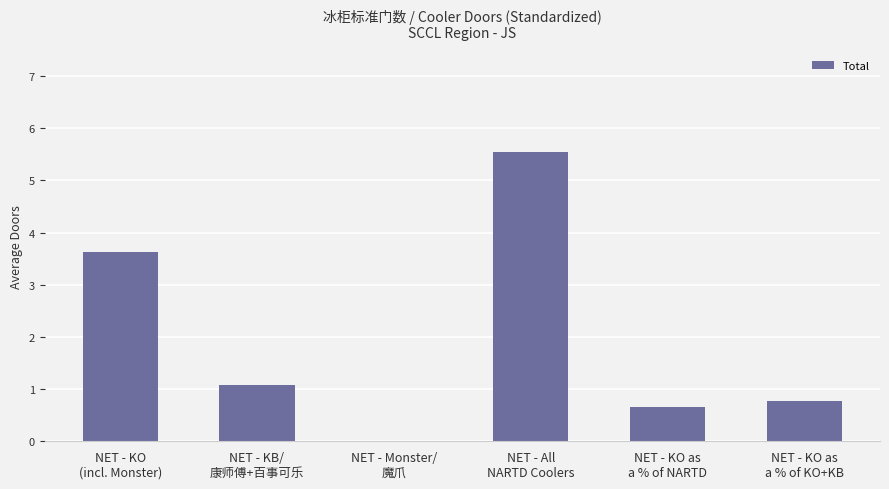

What is the sum of the values at NET - KB/
康师傅+百事可乐 and NET - KO
(incl. Monster)?

4.7